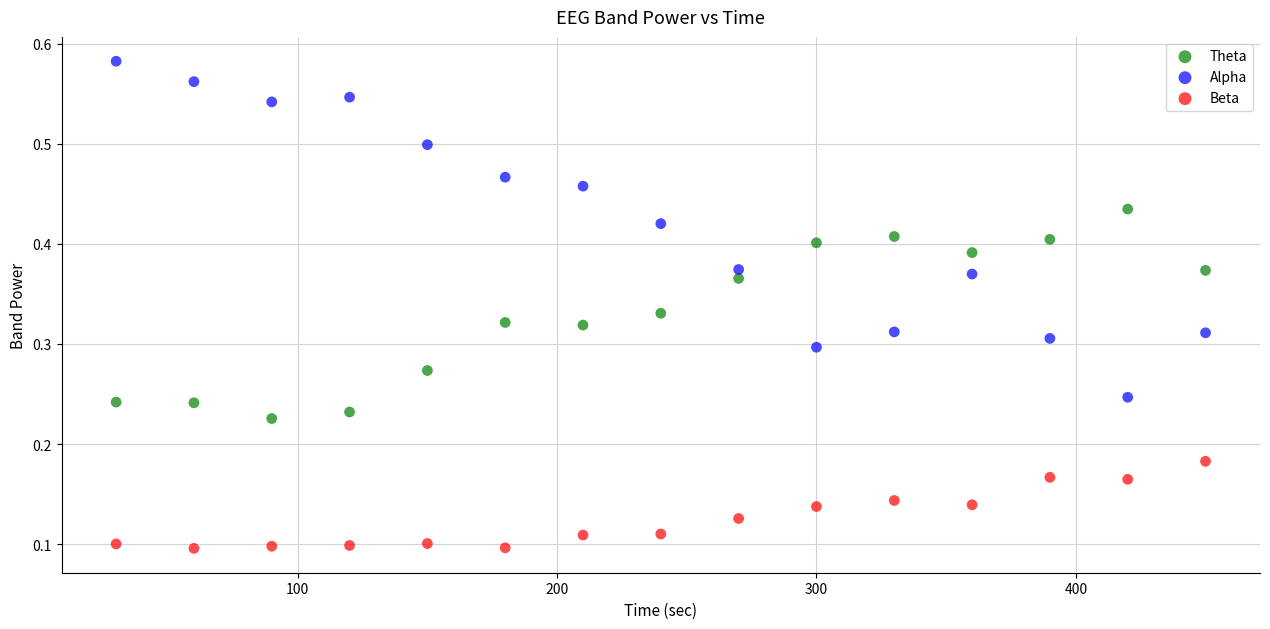

Which series contains the highest Y value?

Alpha